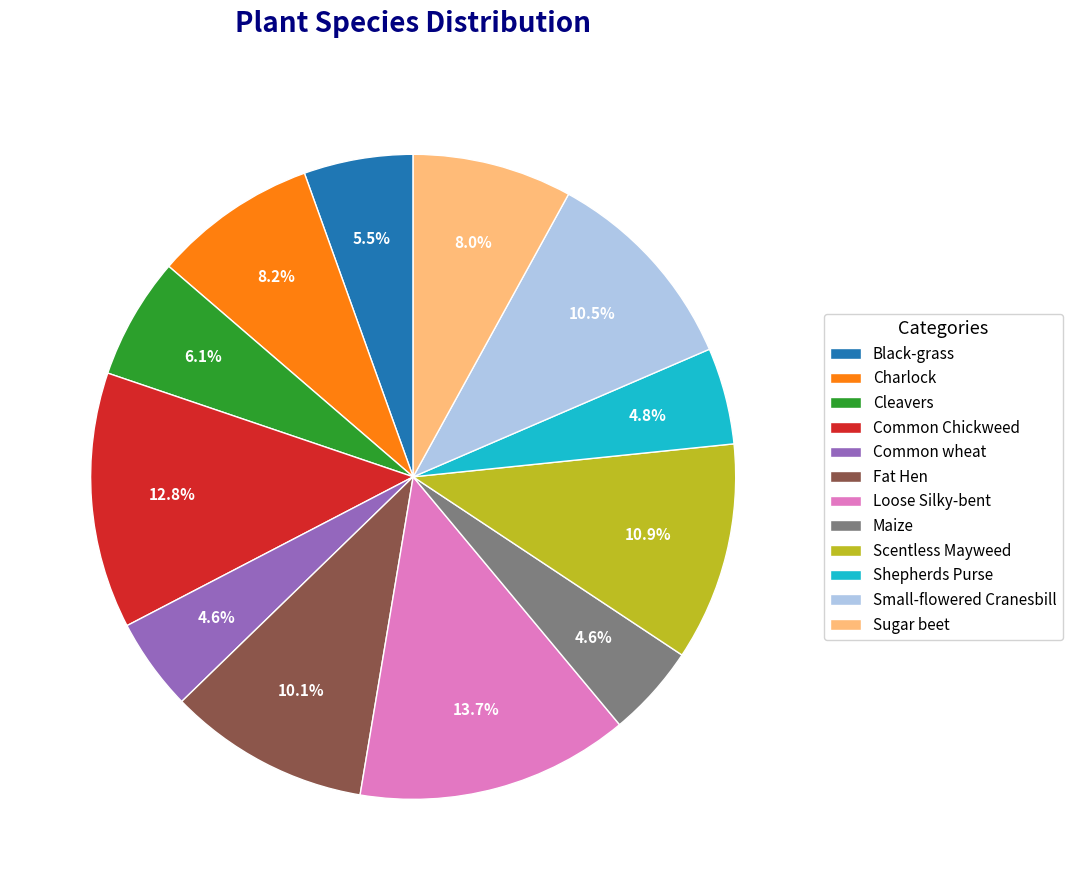

To the nearest percent, what percentage of the pie is Shepherds Purse?

5%